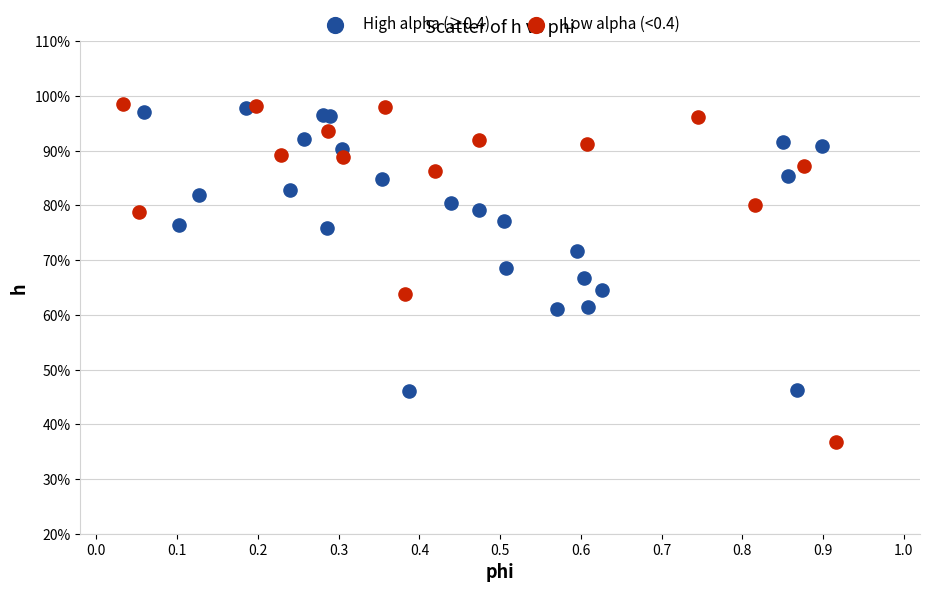

Which series has the largest Y range (max minus min)?

Low alpha (<0.4)